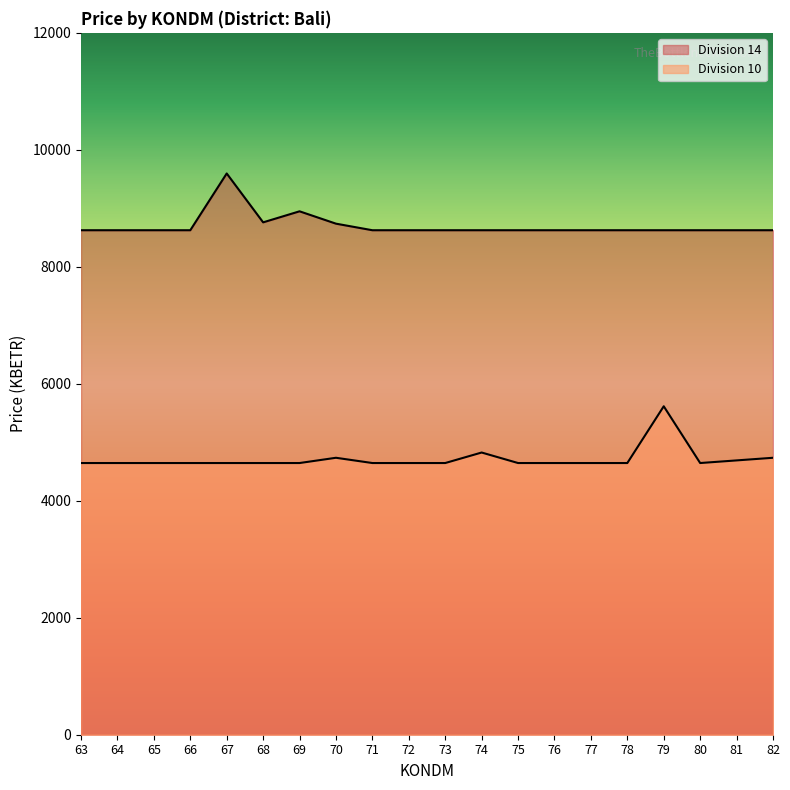

At which category is the sum across all series the highest?

67